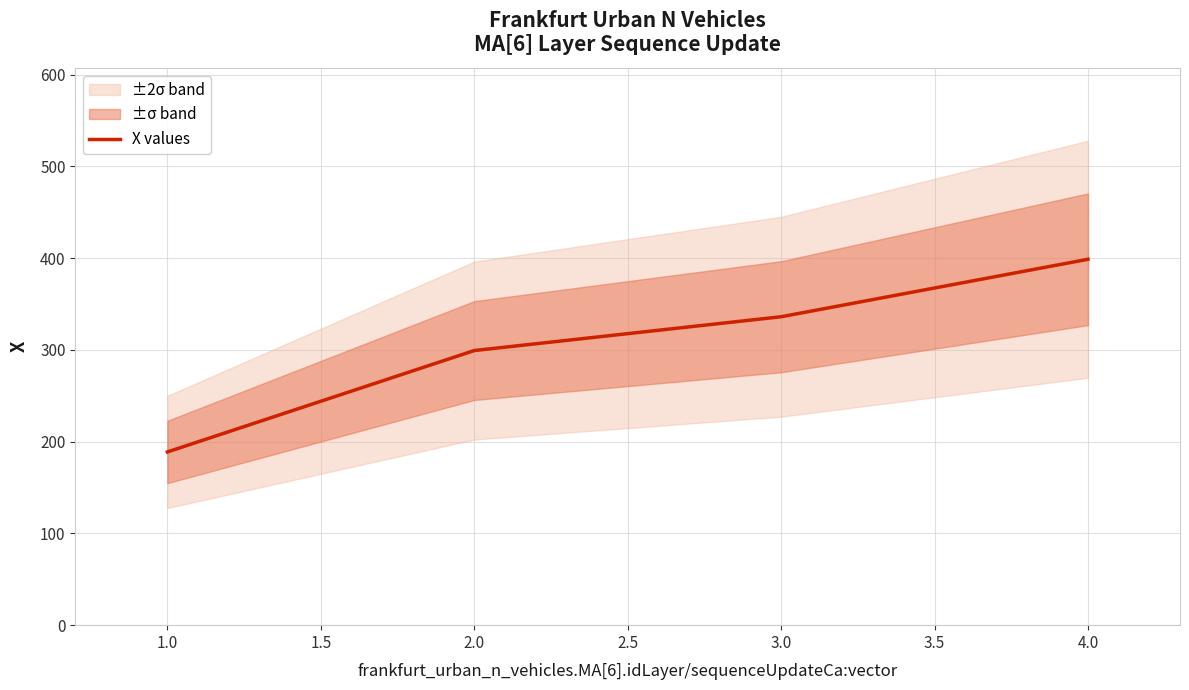

True or false: X values has more than 0 interior local peaks.

False